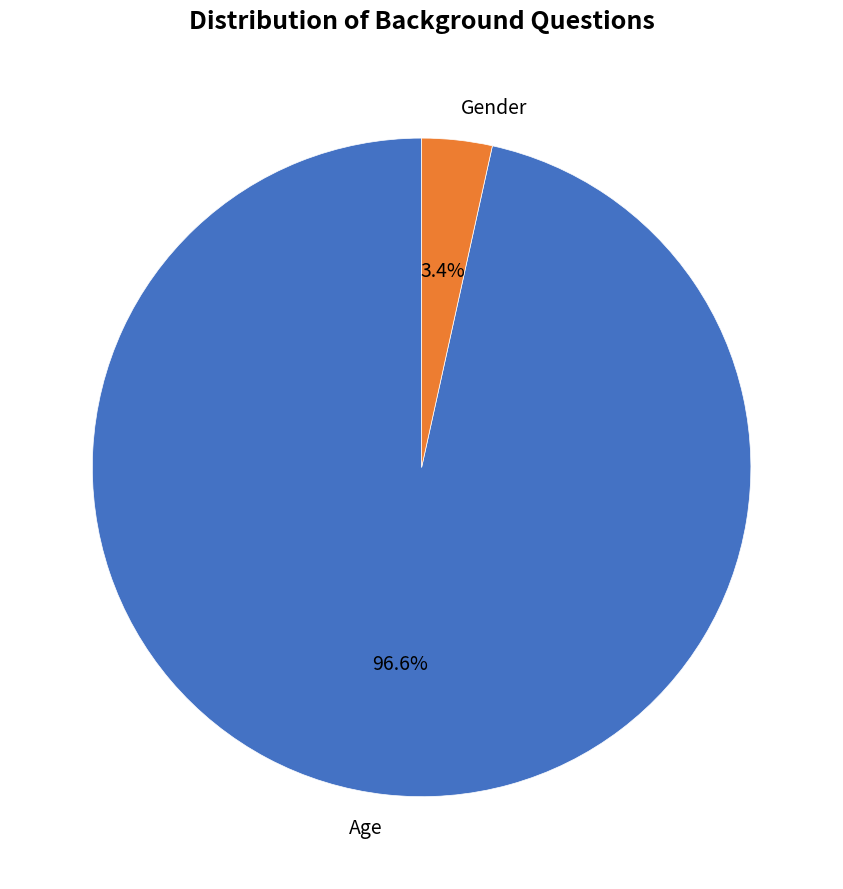

Between Age and Gender, which is larger?

Age